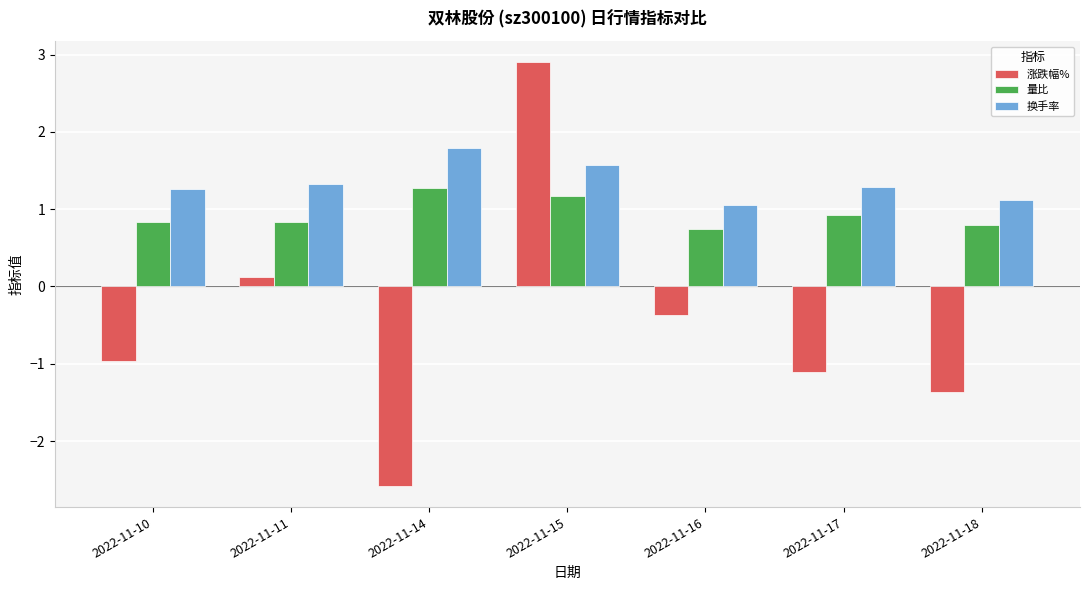

At which label does 量比 reach its peak?

2022-11-14